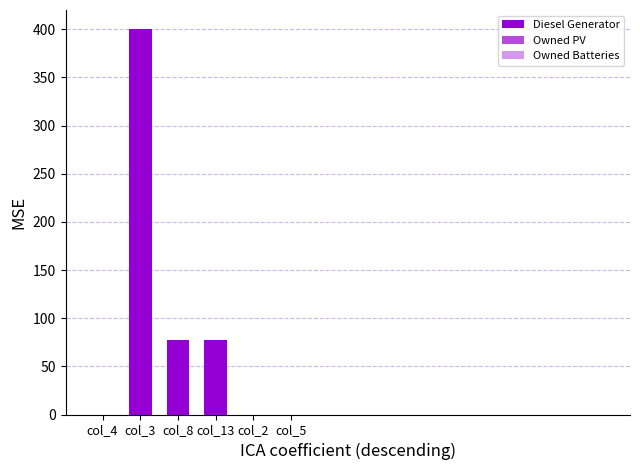

Count the number of categories in the chart.

6